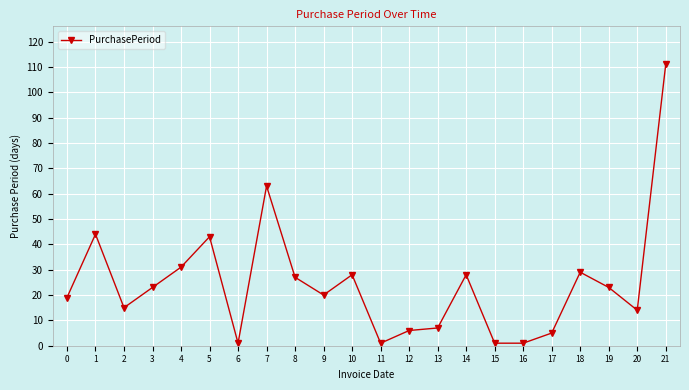

At which category does the data reach its first local valley?

2